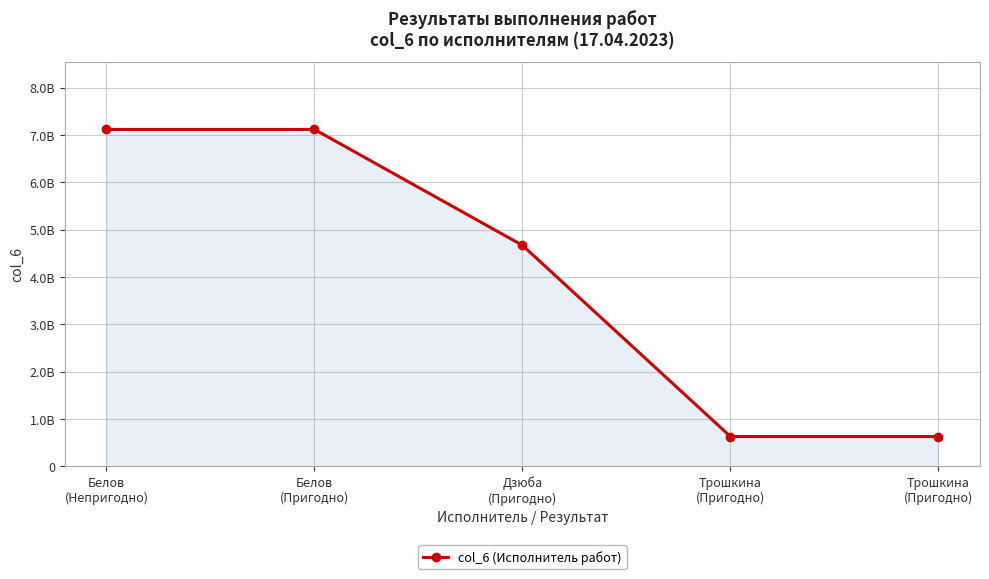

Where does the data first go above 4668786214?

Белов
(Непригодно)